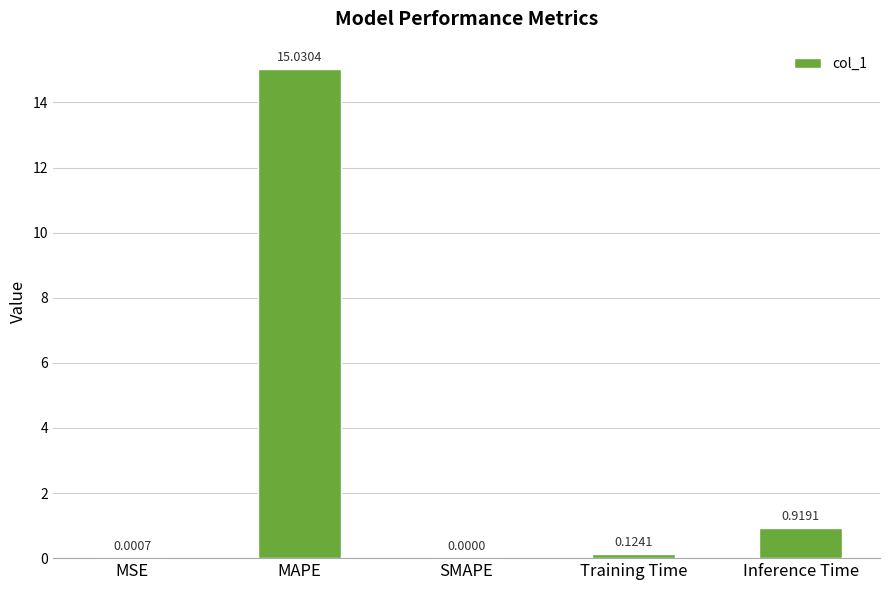

Which label corresponds to the largest value in the chart?

MAPE